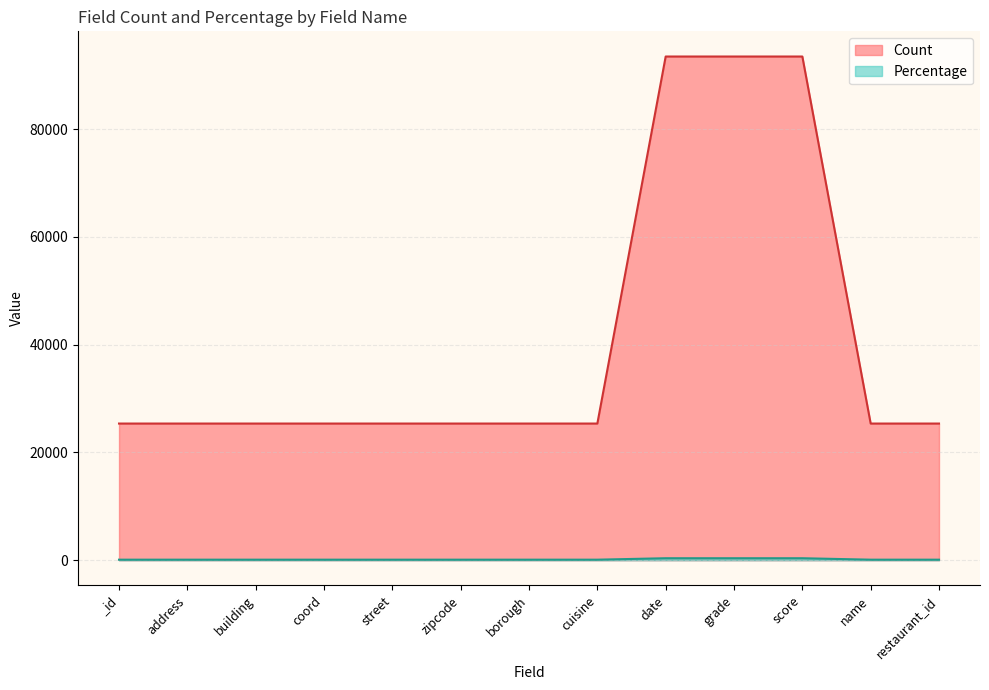

Which series has the largest range (max minus min)?

Count